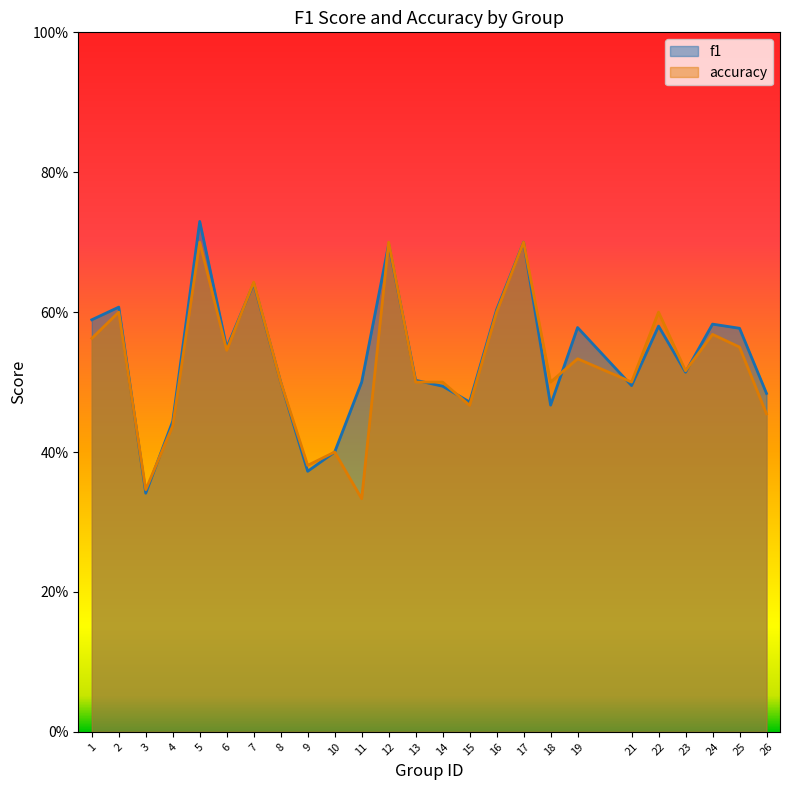

How many intersections are there between f1 and accuracy?

10